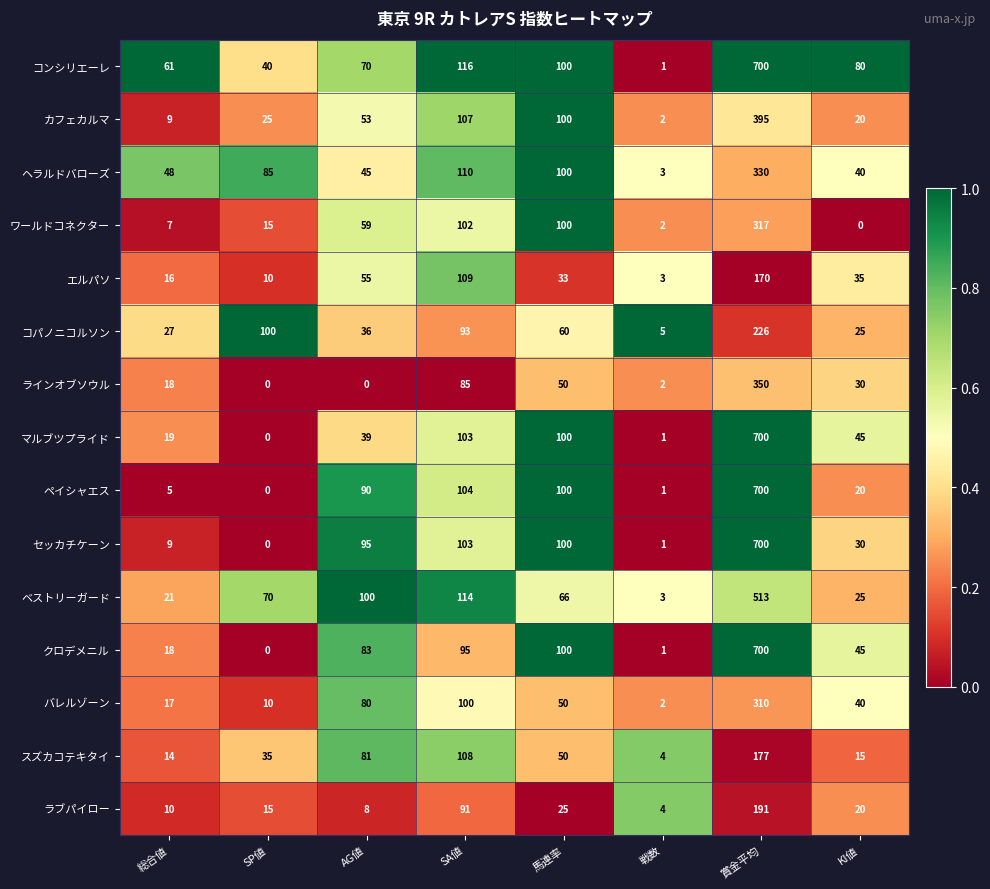

What is the total value across all series at AG値?

894